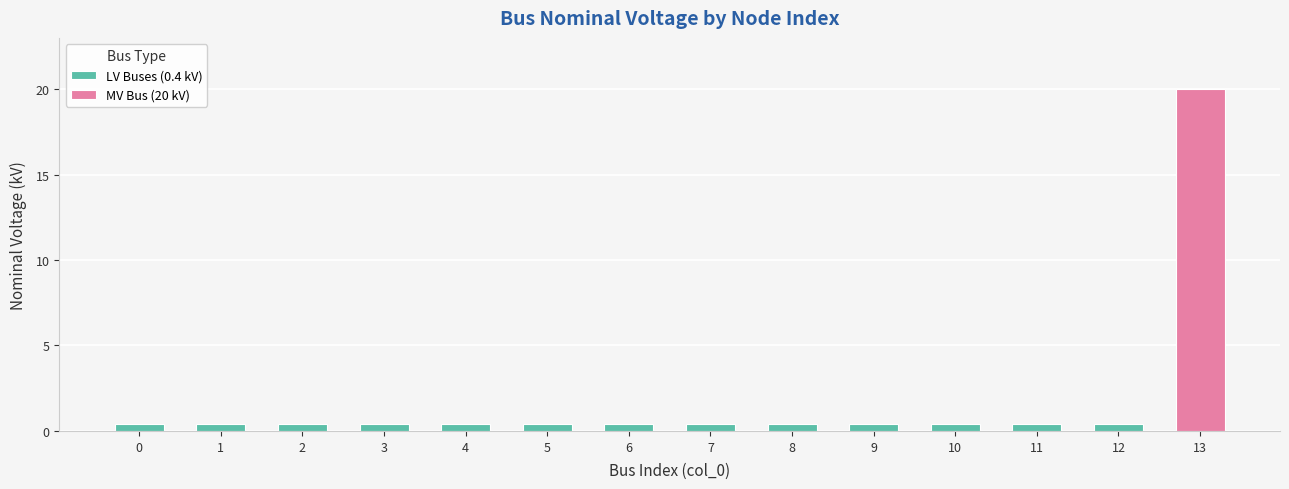

Which has a higher value, 8 or 12?

8